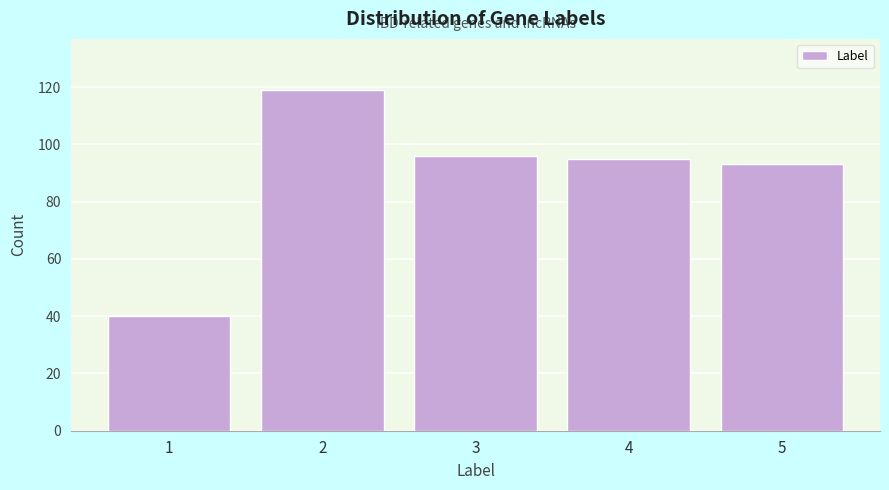

Which range on the x-axis has the tallest bar?

1.5 to 2.5